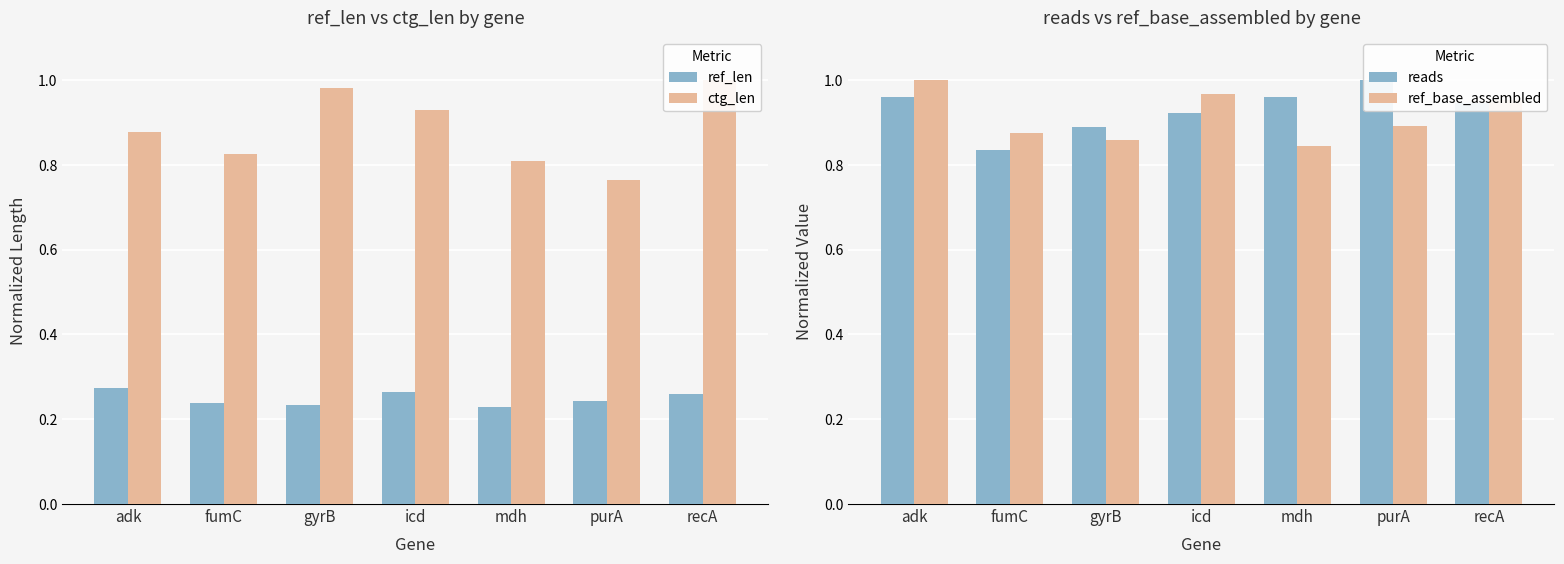

What is the total value across all series at fumC?

2.8